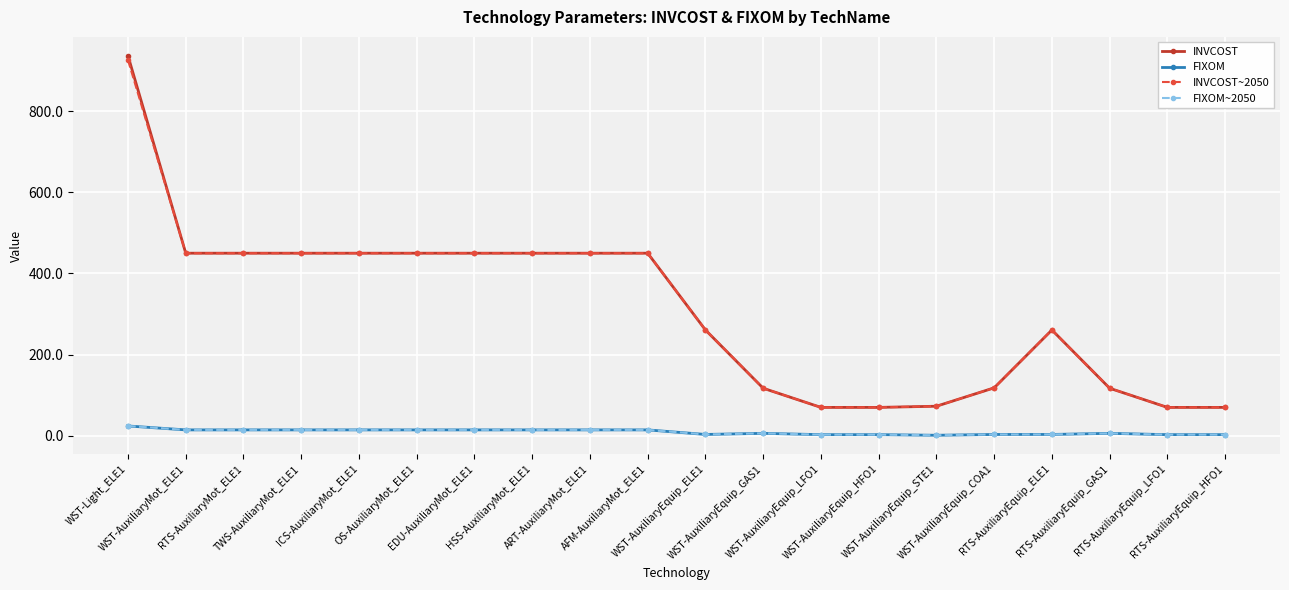

How many interior local peaks does the FIXOM series have?

2